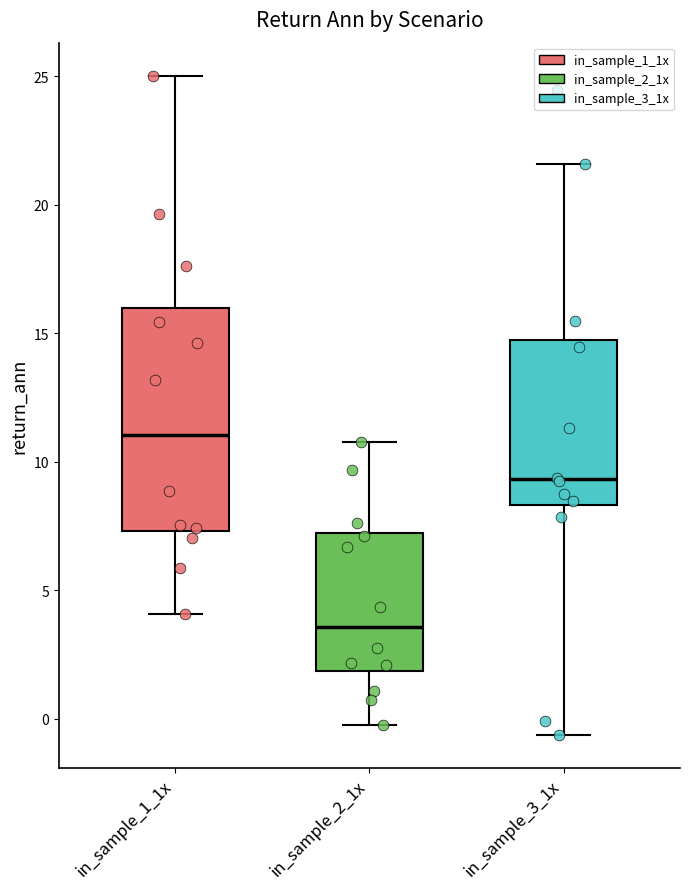

Reading left to right, transcribe this box plot: for each box, give where its median line is, the range the box spans, and where its two whiskers end, as read against the y-axis. The values are not printed on the chart, so give them approximately, as read against the axis.

in_sample_1_1x: median 11.0, box 7.5 to 16.0, whiskers 4.0 to 25.0
in_sample_2_1x: median 3.5, box 2.0 to 7.0, whiskers 0.0 to 11.0
in_sample_3_1x: median 9.5, box 8.5 to 14.5, whiskers -0.5 to 21.5